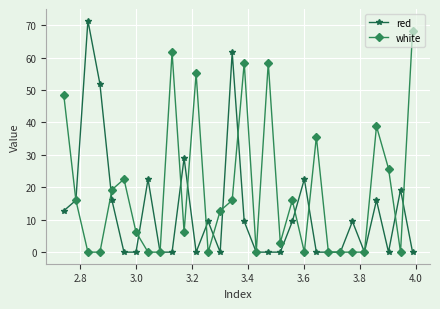

Which series has the widest spread of values?

red